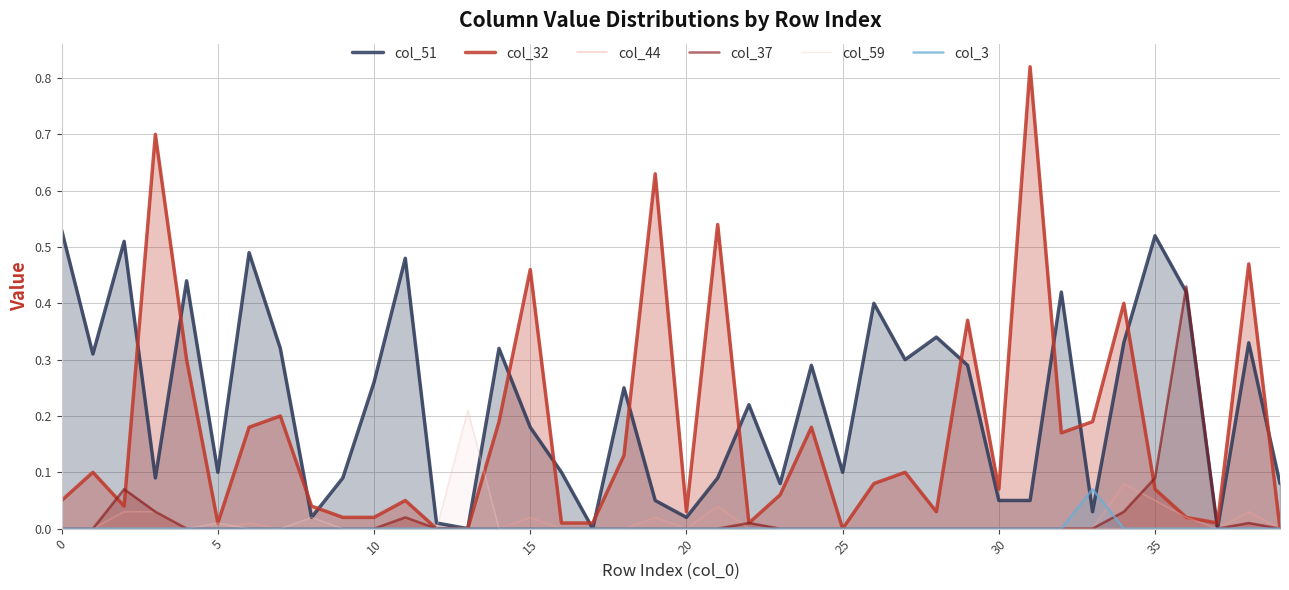

True or false: col_51 has a value of 0.1 at 15.

False